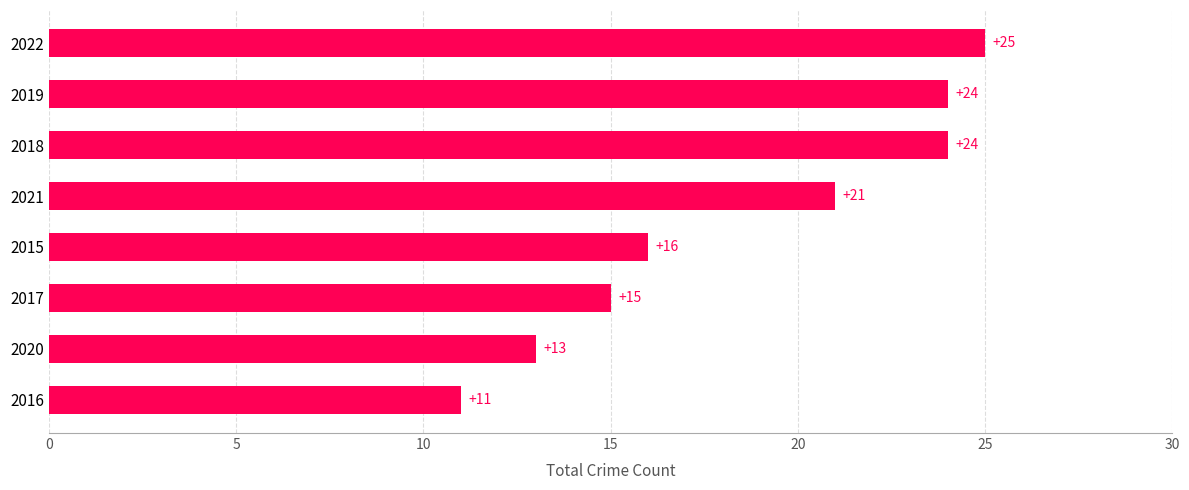

Reading top to bottom, extract all data points from this chart.

25	24	24	21	16	15	13	11